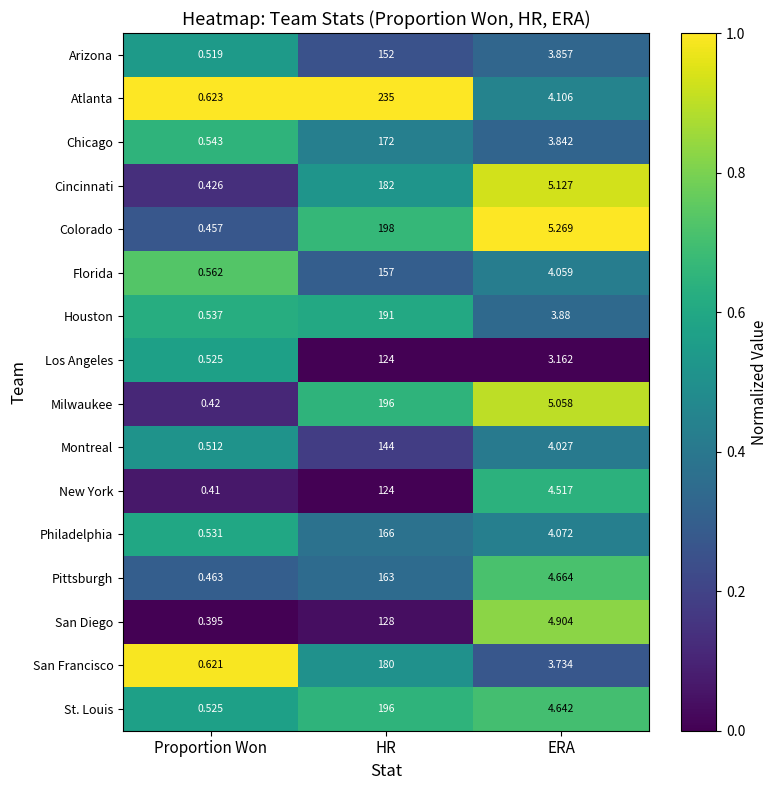

Which label corresponds to the smallest value in the chart?

Proportion Won